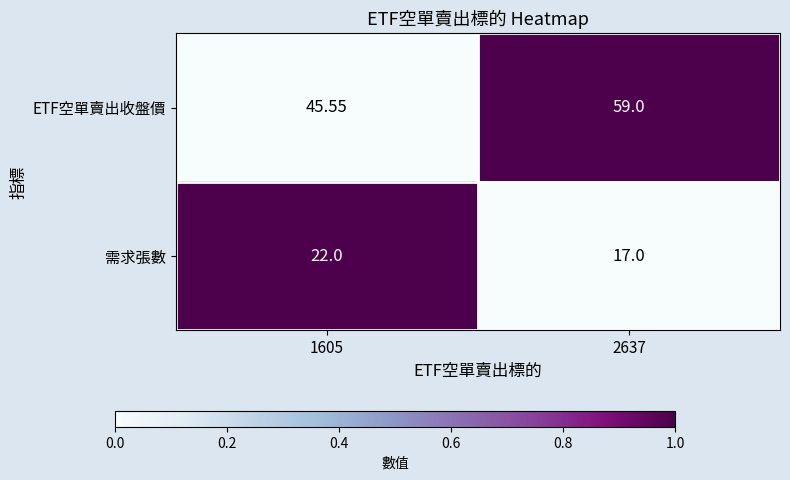

Is the value of 需求張數 at 2637 greater than the value of ETF空單賣出收盤價 at 1605?

No